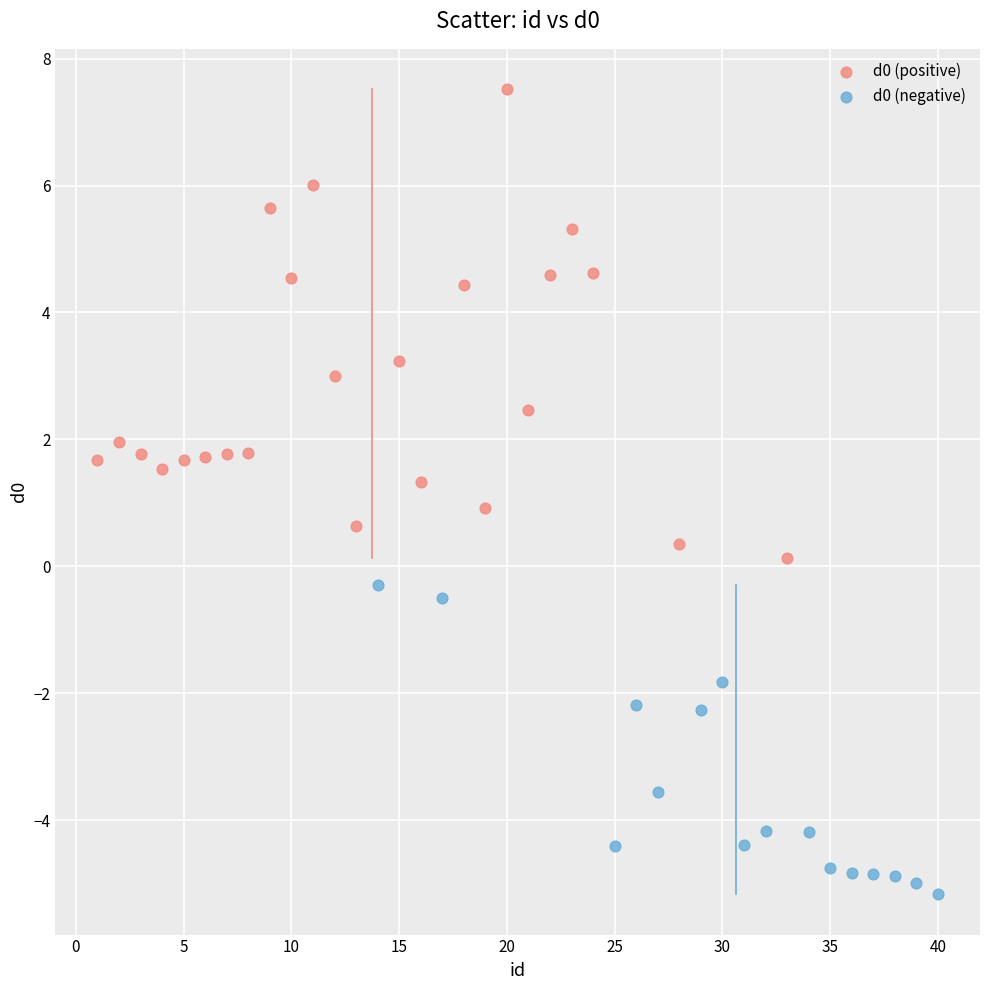

Which series reaches the maximum Y coordinate?

d0 (positive)